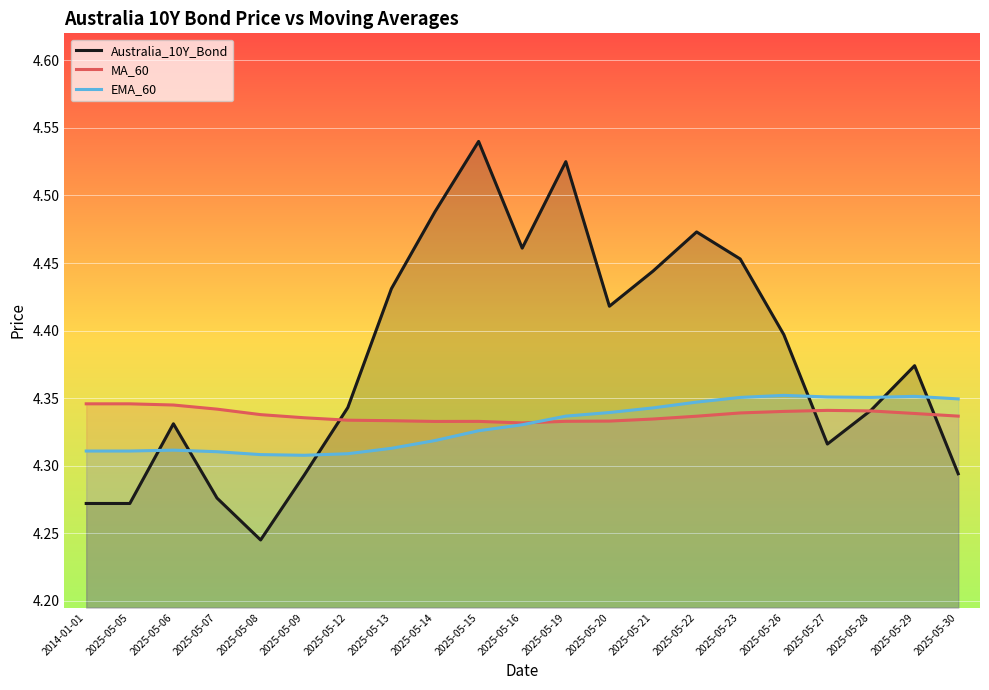

Where do MA_60 and Australia_10Y_Bond first cross each other?

2025-05-09 and 2025-05-12